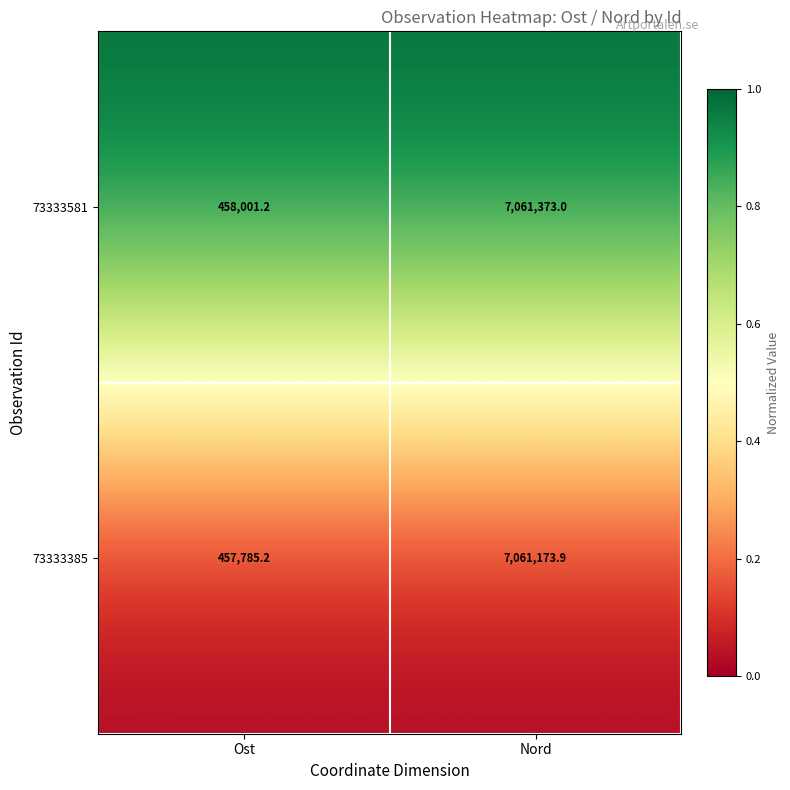

True or false: 73333385 has a value of 7061173.9 at Nord.

True